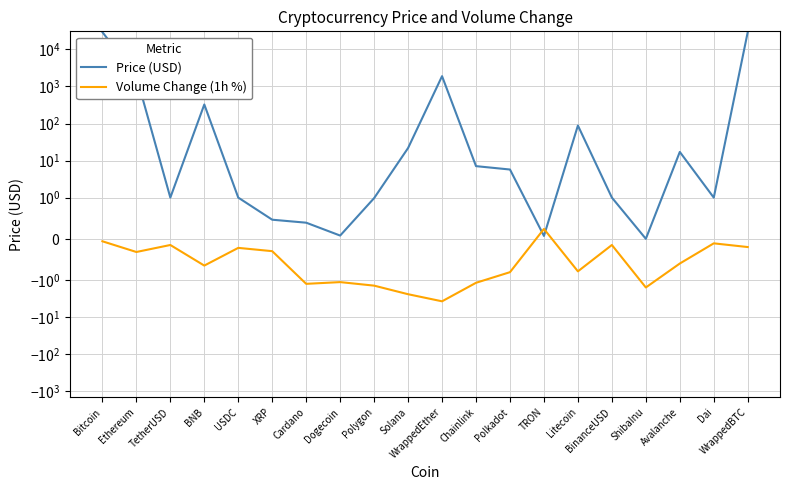

Where is the first local maximum for Volume Change (1h %)?

TetherUSD